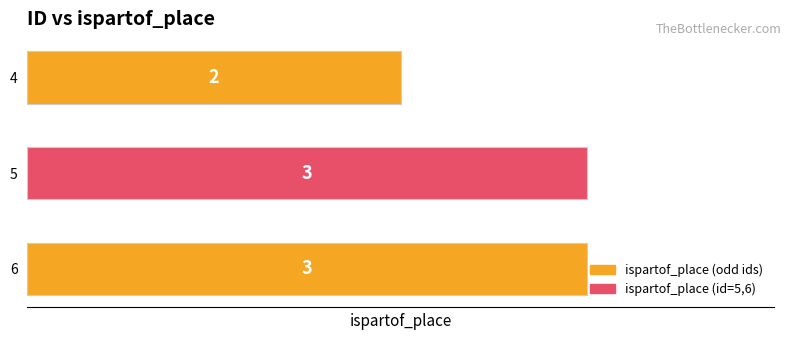

Does the chart contain any negative values?

No